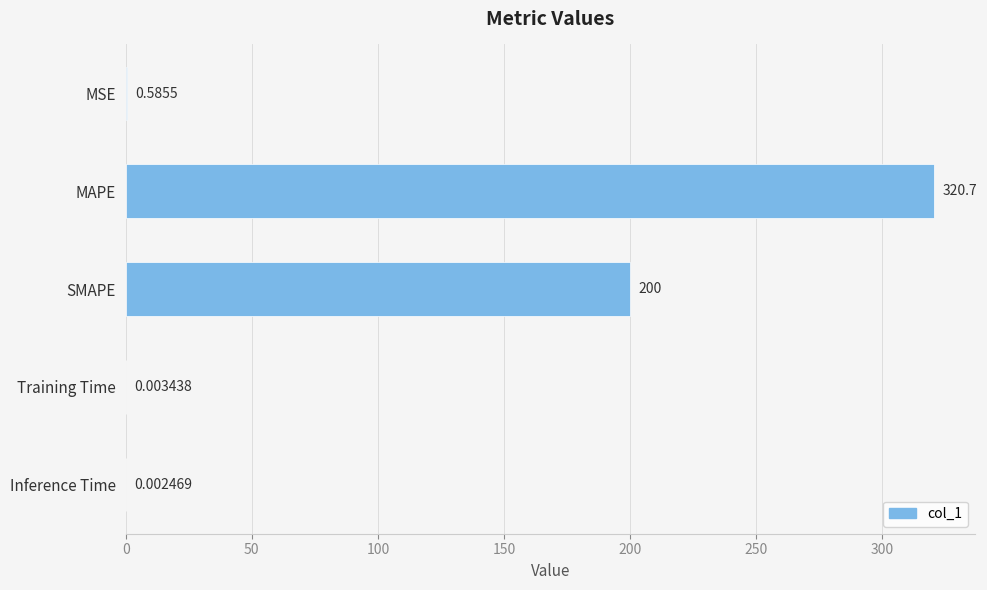

What is the change in value from MAPE to Training Time?

-320.7